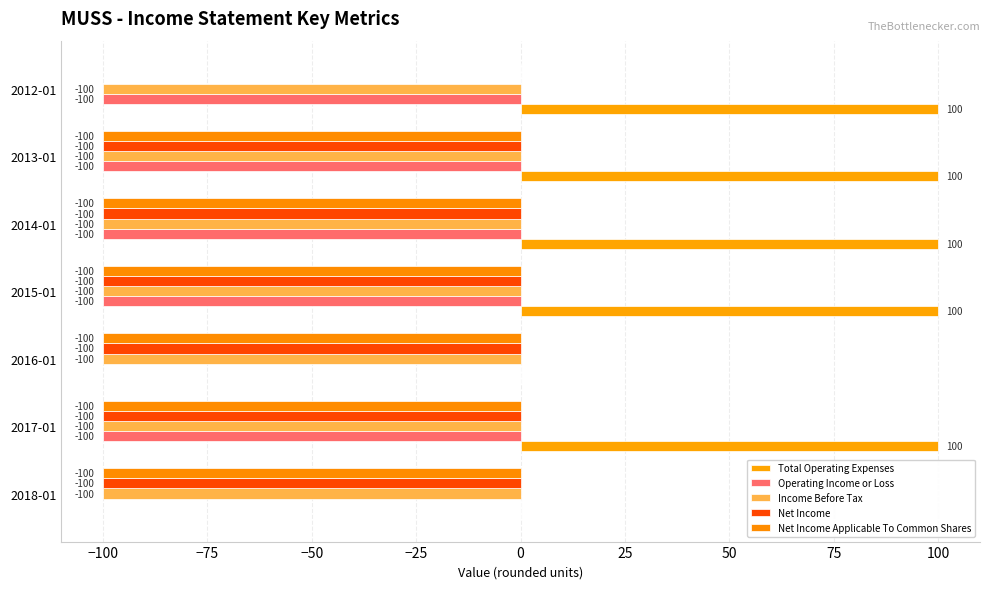

How many data points in Net Income Applicable To Common Shares are above -100?

1